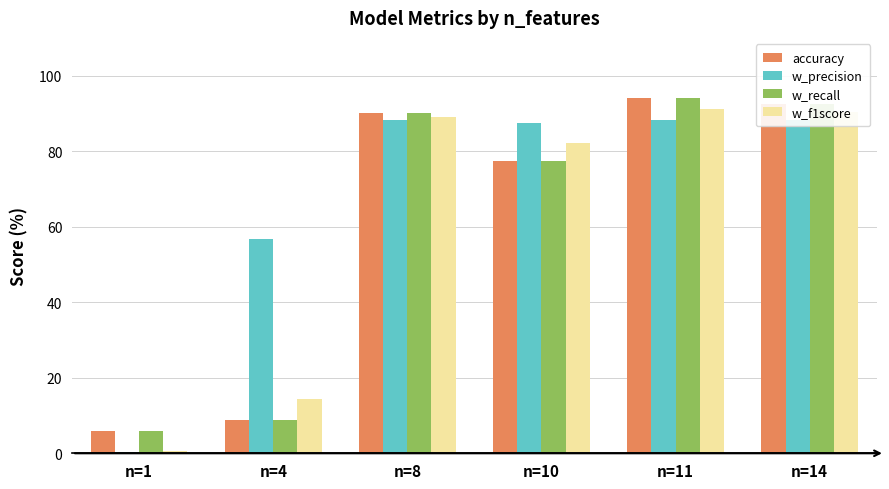

What is the highest value of the accuracy series?

94.0